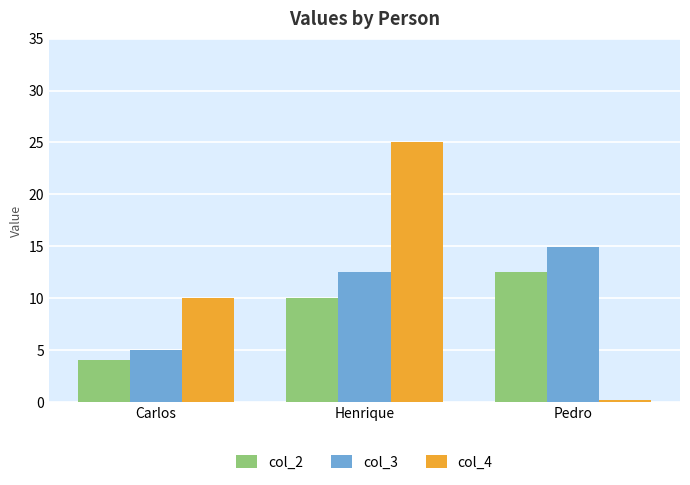

Is the value of col_2 at Carlos greater than the value of col_3 at Henrique?

No